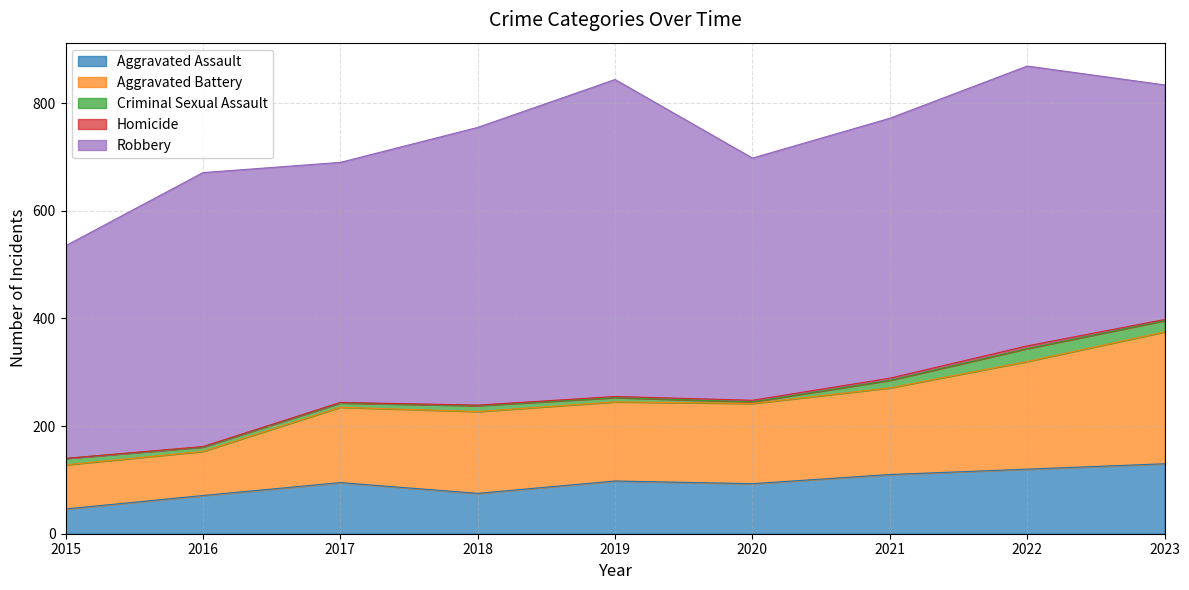

How many lines are shown in the chart?

5